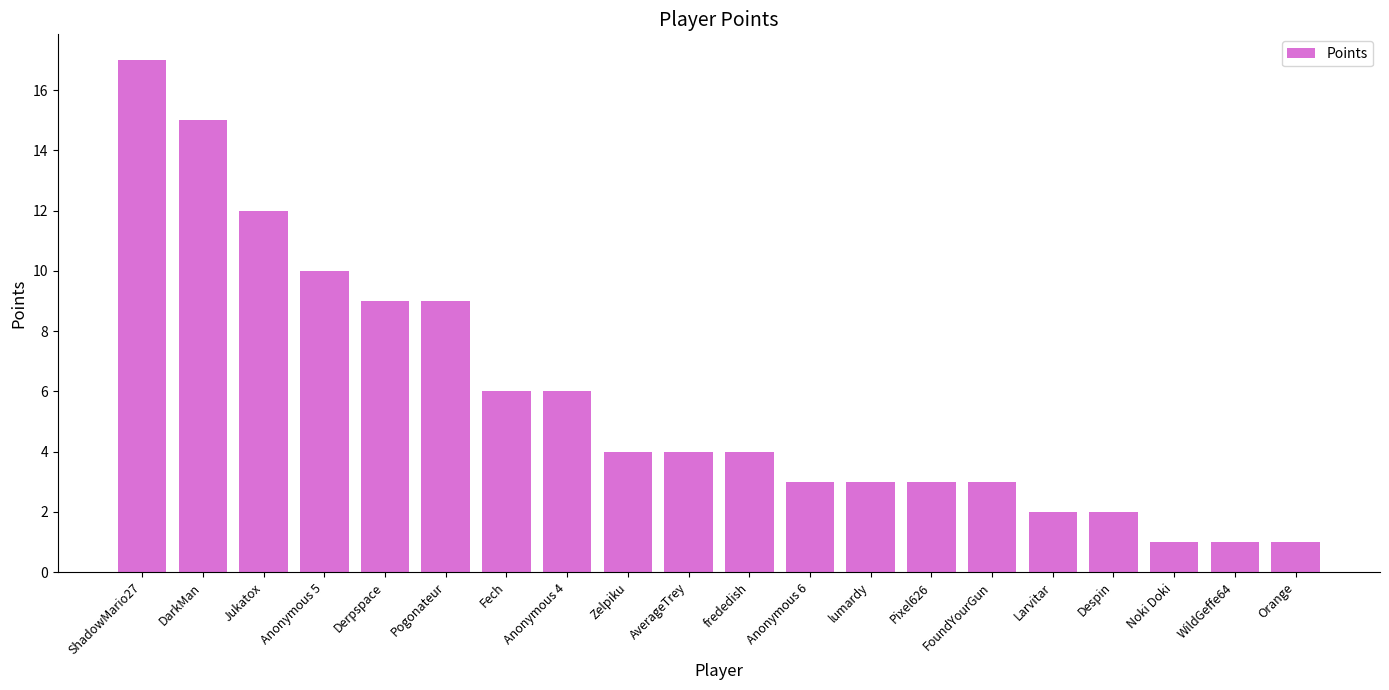

What is the difference between the second highest and minimum values?

14